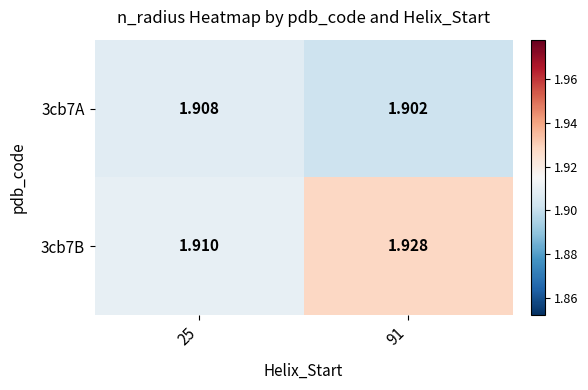

Which series changed the most between 25 and 91?

3cb7B